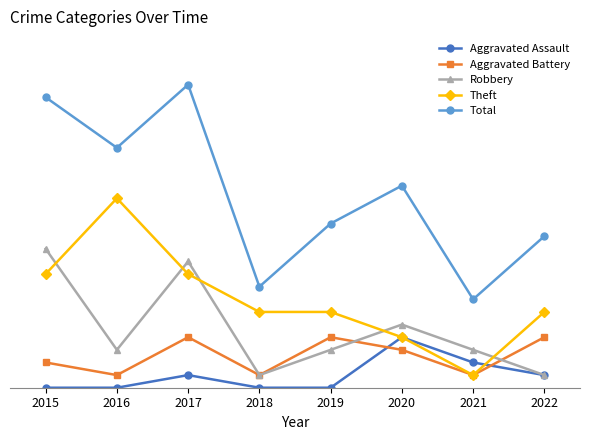

Reading left to right, what are all the values shown in this chart?

Aggravated Assault: 2015=0	2016=0	2017=1	2018=0	2019=0	2020=4	2021=2	2022=1
Aggravated Battery: 2015=2	2016=1	2017=4	2018=1	2019=4	2020=3	2021=1	2022=4
Robbery: 2015=11	2016=3	2017=10	2018=1	2019=3	2020=5	2021=3	2022=1
Theft: 2015=9	2016=15	2017=9	2018=6	2019=6	2020=4	2021=1	2022=6
Total: 2015=23	2016=19	2017=24	2018=8	2019=13	2020=16	2021=7	2022=12